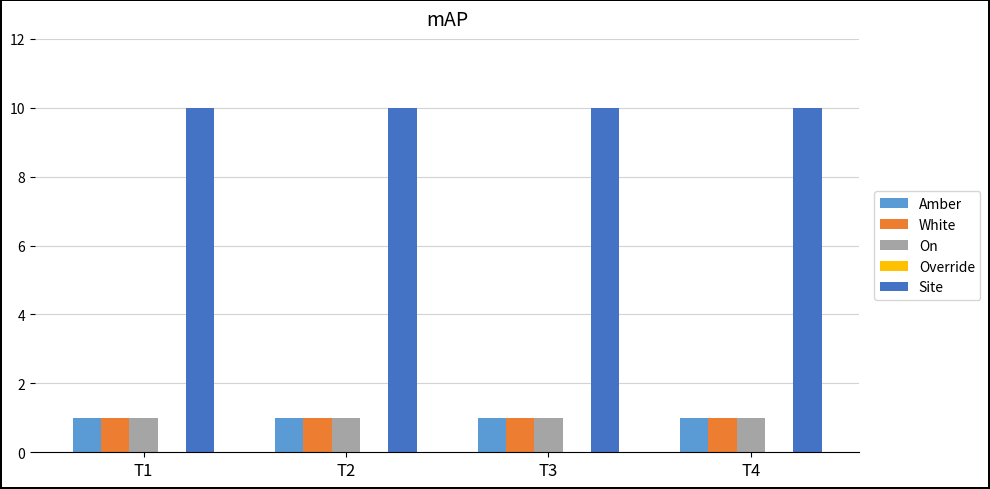

What is the greatest value displayed?

10